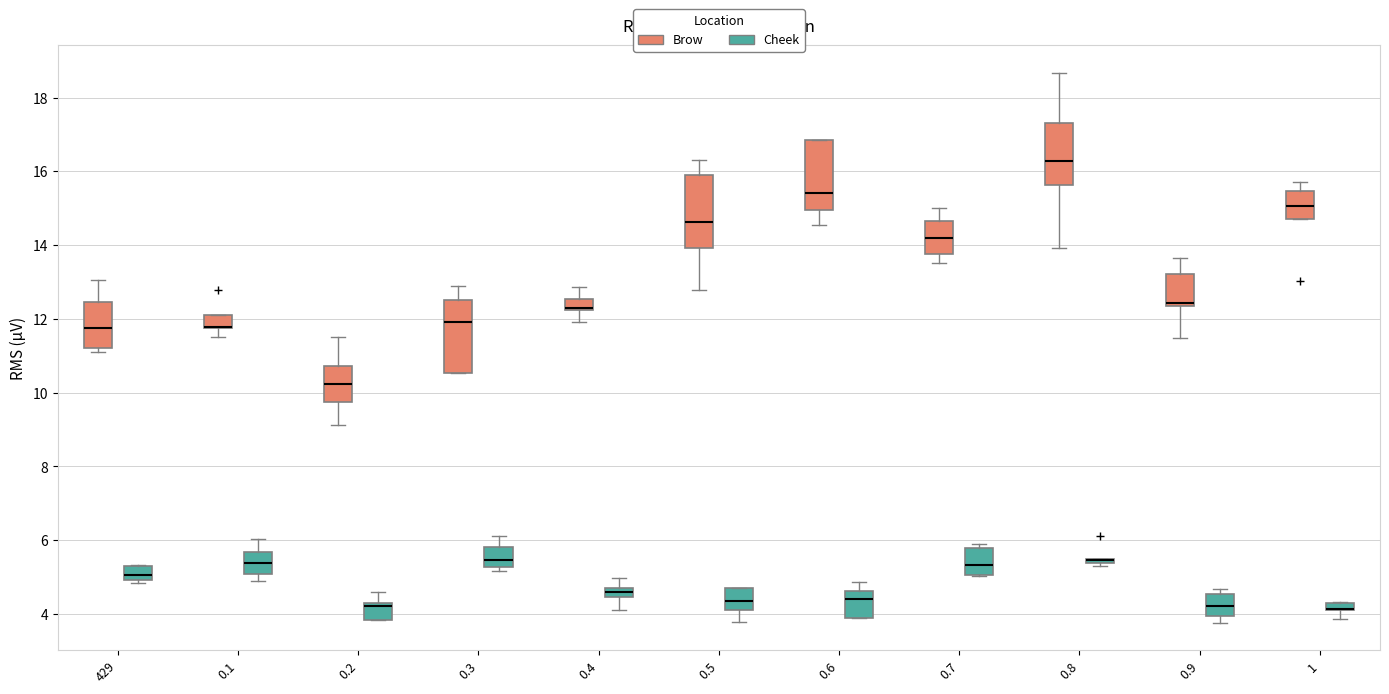

Where is the upper edge of the box for 0.1 (Cheek) on the y-axis? The values are not printed on the chart, so give them approximately, as read against the axis.

5.6